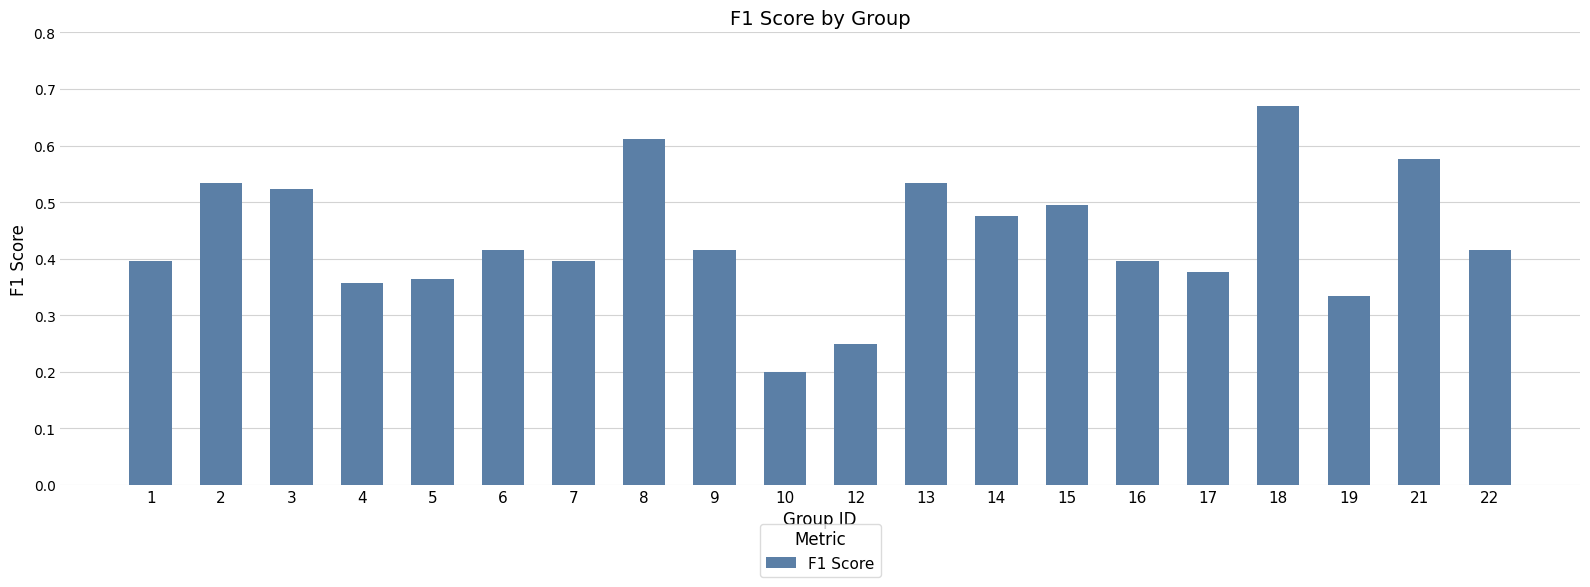

Which label corresponds to the largest value in the chart?

18